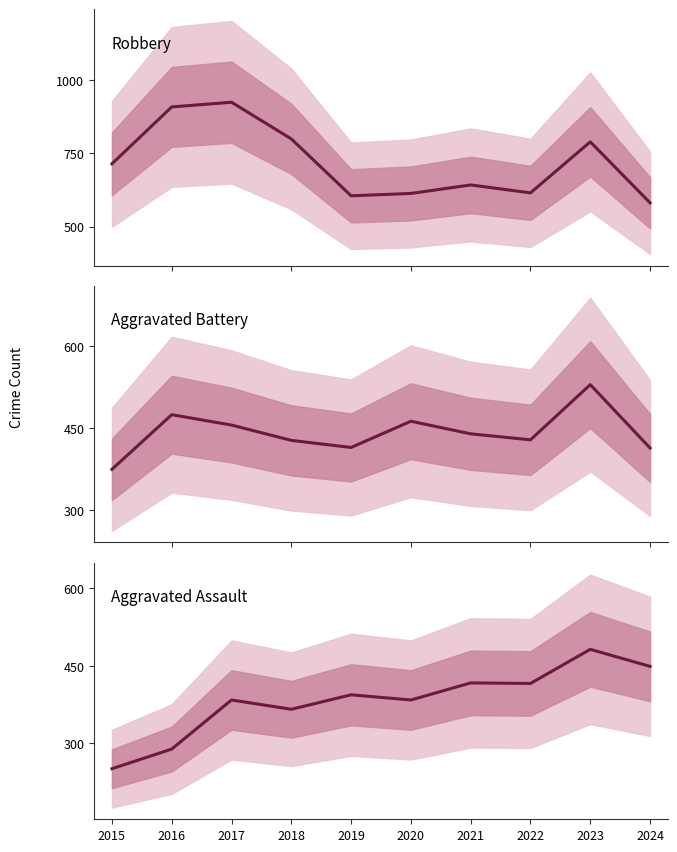

What are all the series names shown in the legend?

Robbery, Aggravated Battery, Aggravated Assault